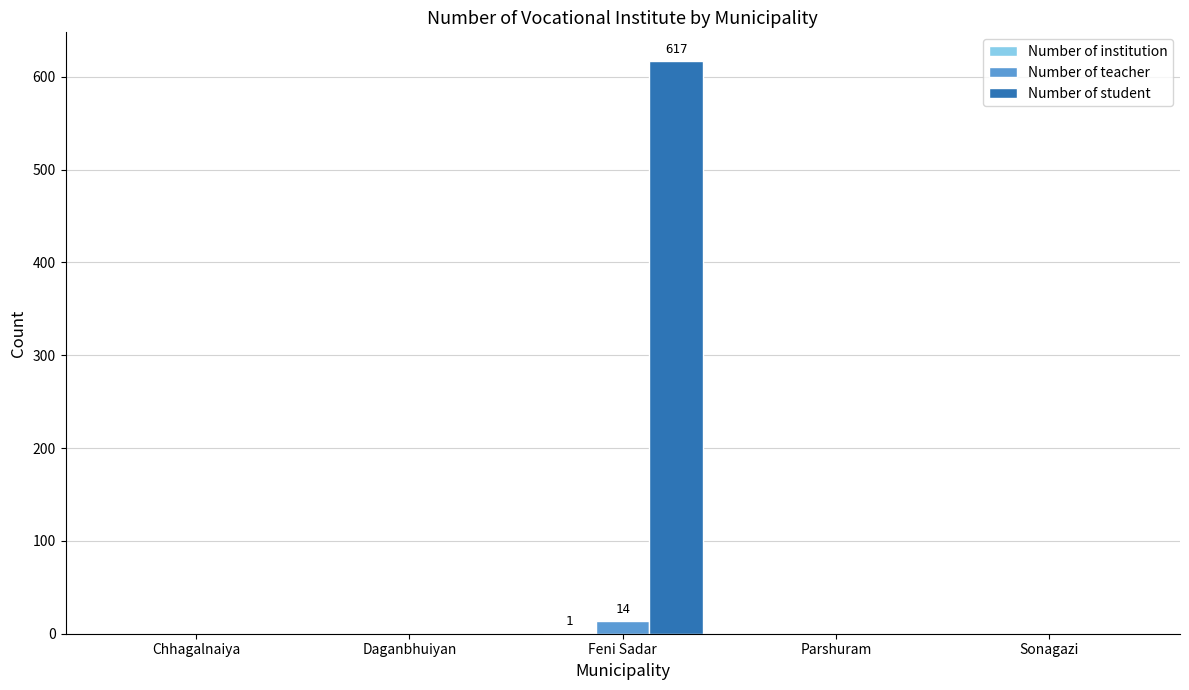

What is the sum of all Number of student values?

617